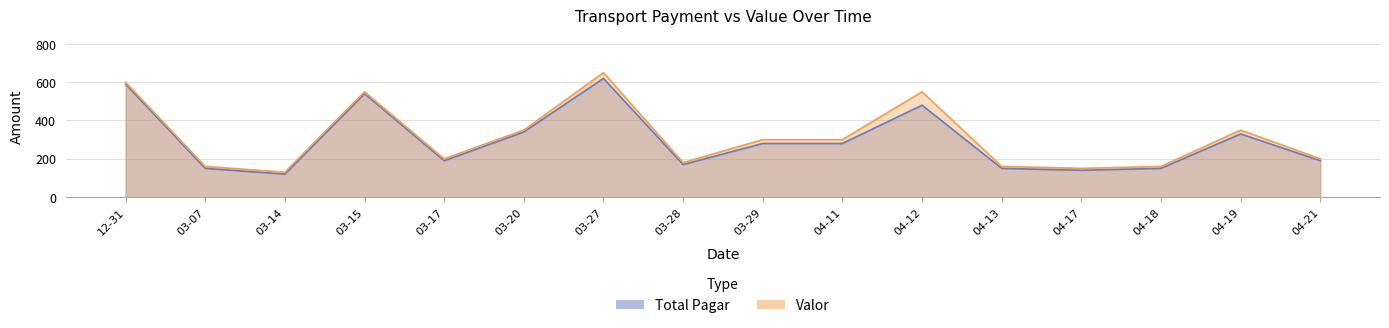

Where does the Total Pagar series first go above 280?

12-31